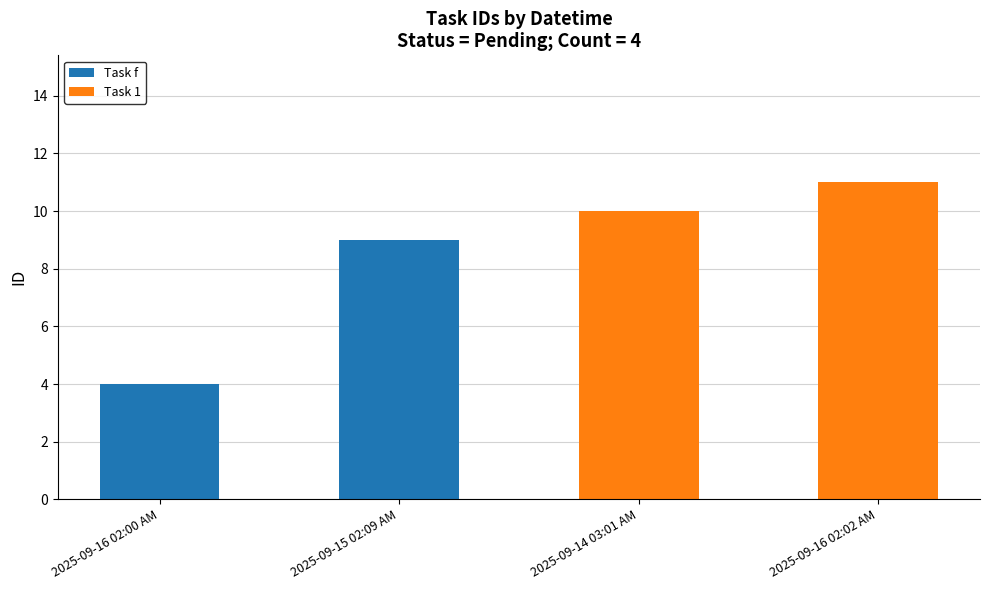

What are all the series names shown in the legend?

Task f, Task 1